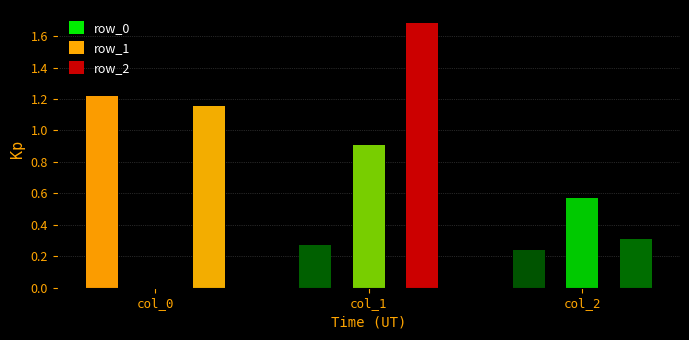

Which category has the highest value across all series?

col_1